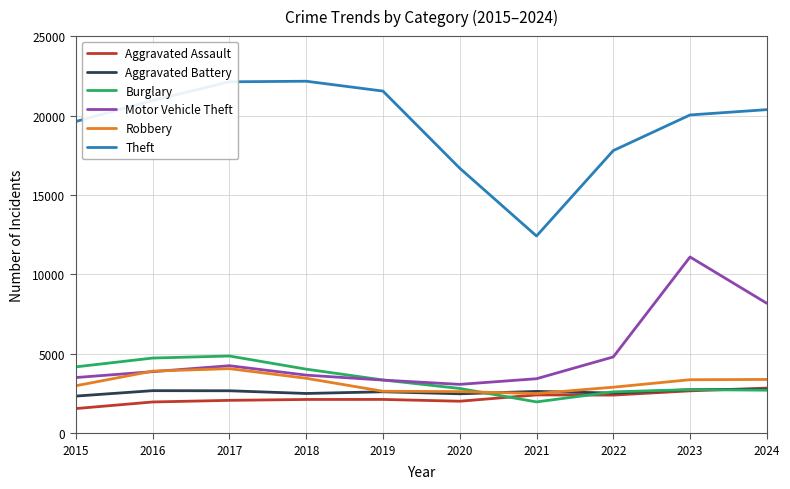

What is the approximate value of Robbery at 2022?

2899